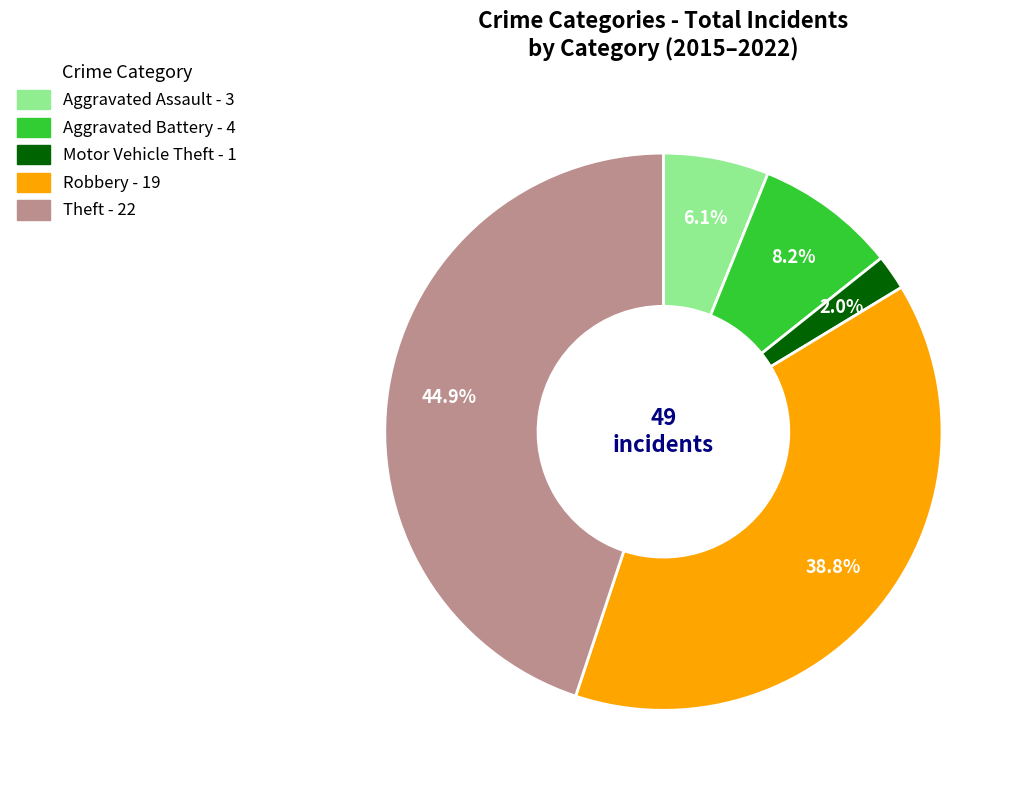

How much of the chart is everything except Aggravated Assault?

93.9%